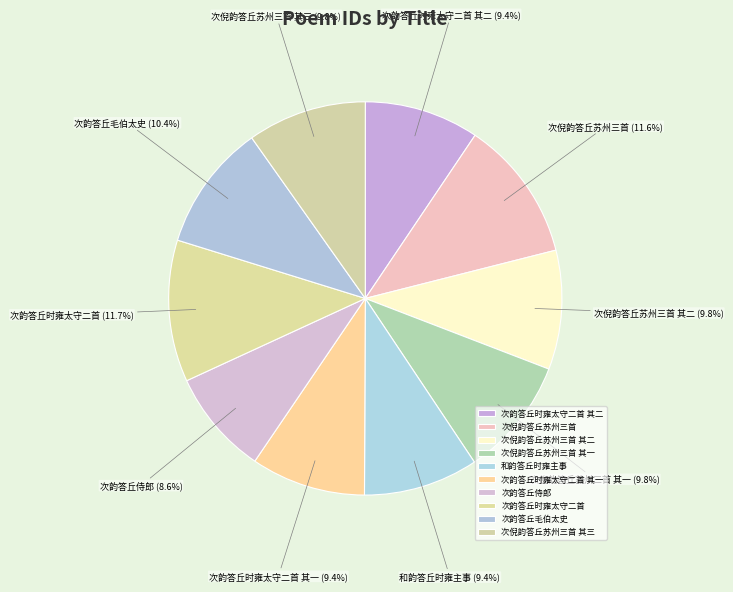

Between 次倪韵答丘苏州三首 其三 and 次韵答丘时雍太守二首, which is larger?

次韵答丘时雍太守二首